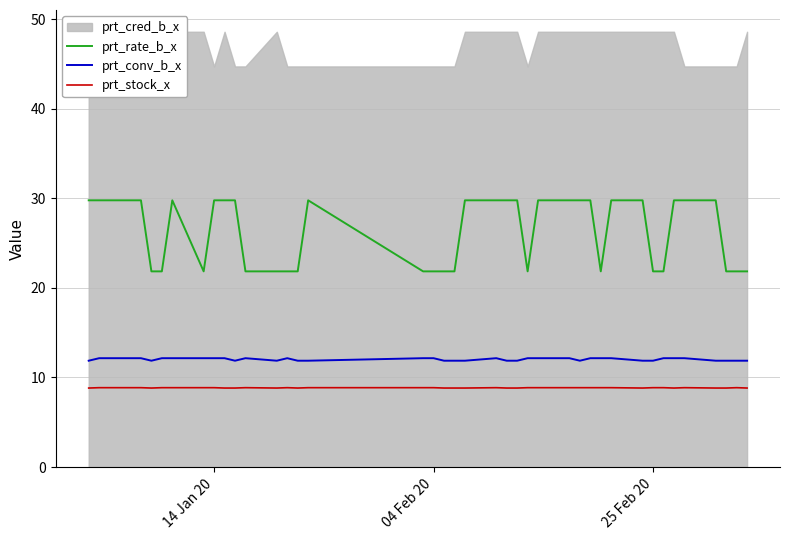

The value of prt_conv_b_x at 14 Jan 20 is 12.2. True or false?

True